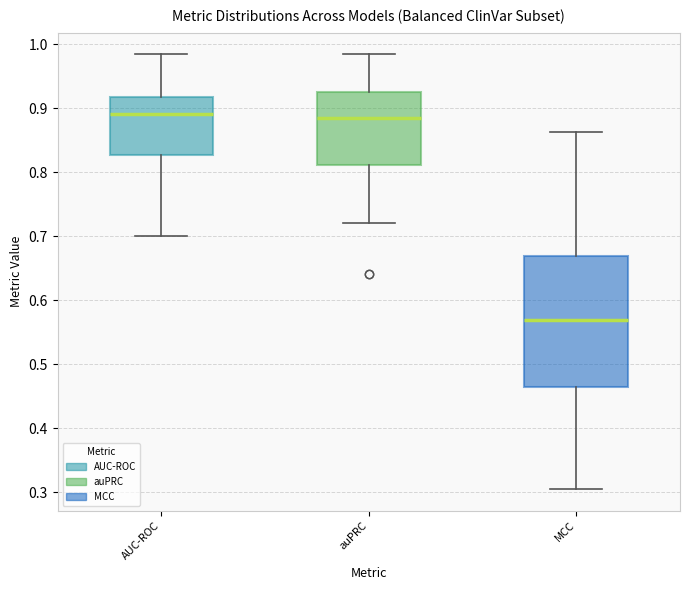

Where is the upper edge of the box for MCC on the y-axis? The values are not printed on the chart, so give them approximately, as read against the axis.

0.67